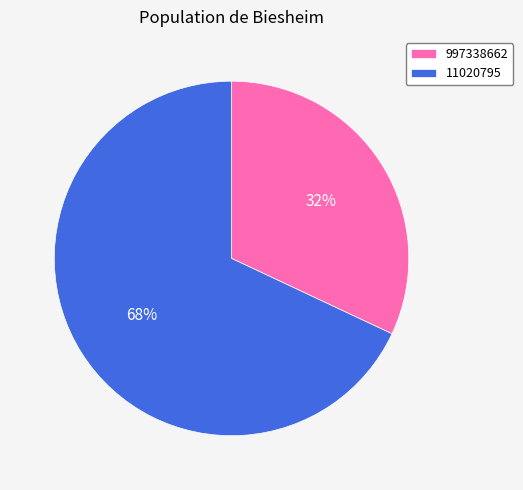

How many segments does this pie chart have?

2